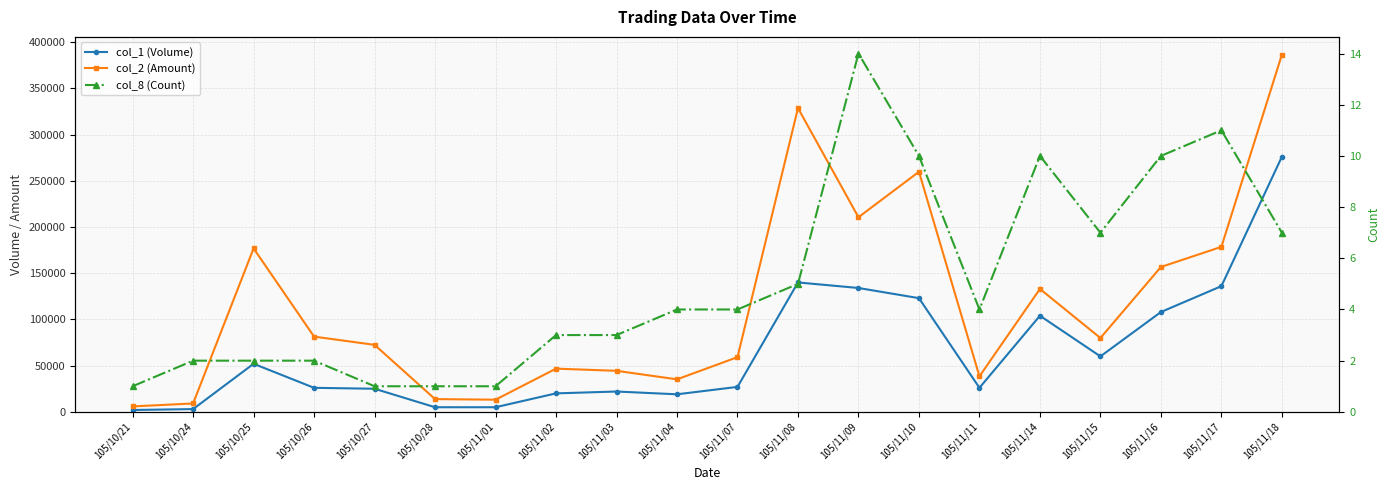

What is the highest value of the col_8 (Count) series?

14